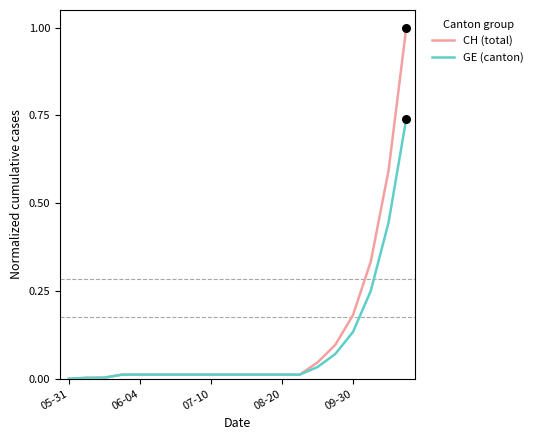

What are all the series names shown in the legend?

CH (total), GE (canton)